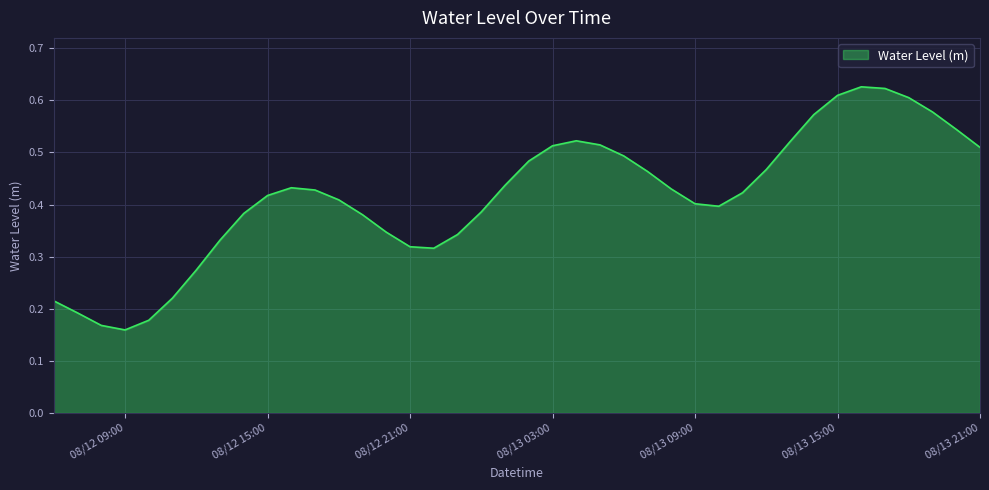

Reading left to right, what are all the values shown in this chart?

0.2	0.2	0.2	0.2	0.2	0.2	0.3	0.3	0.4	0.4	0.4	0.4	0.4	0.4	0.3	0.3	0.3	0.3	0.4	0.4	0.5	0.5	0.5	0.5	0.5	0.5	0.4	0.4	0.4	0.4	0.5	0.5	0.6	0.6	0.6	0.6	0.6	0.6	0.5	0.5